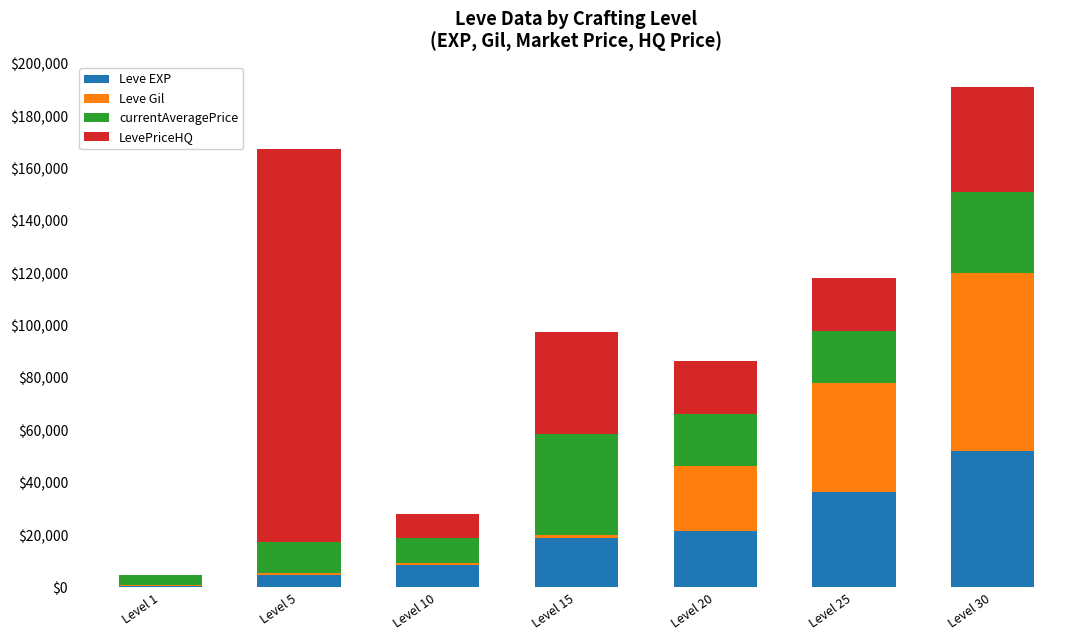

The value of Leve EXP at Level 20 is 36911. True or false?

False